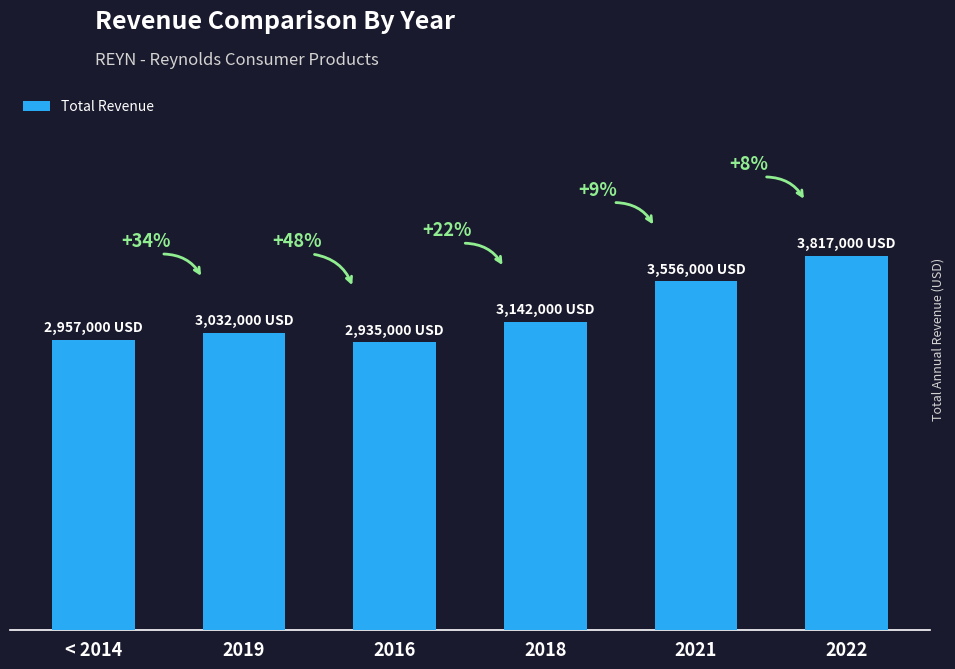

Reading left to right, list all the values displayed in this chart.

< 2014=2957000	2019=3032000	2016=2935000	2018=3142000	2021=3556000	2022=3817000